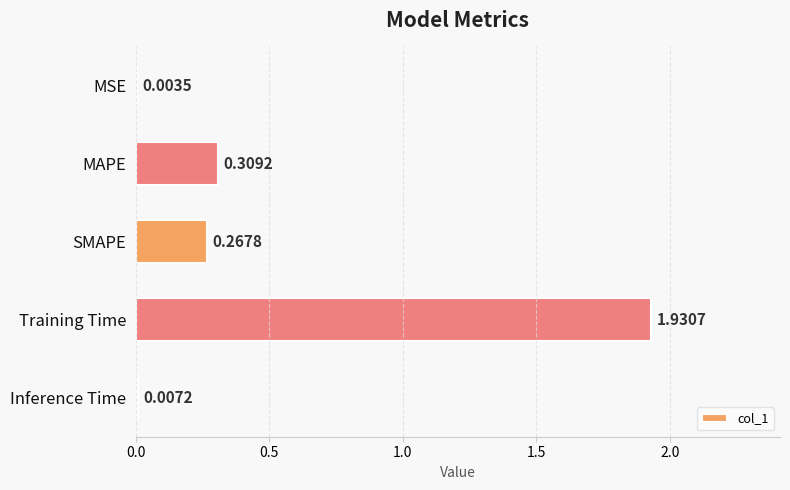

Which category has the highest value across all series?

Training Time